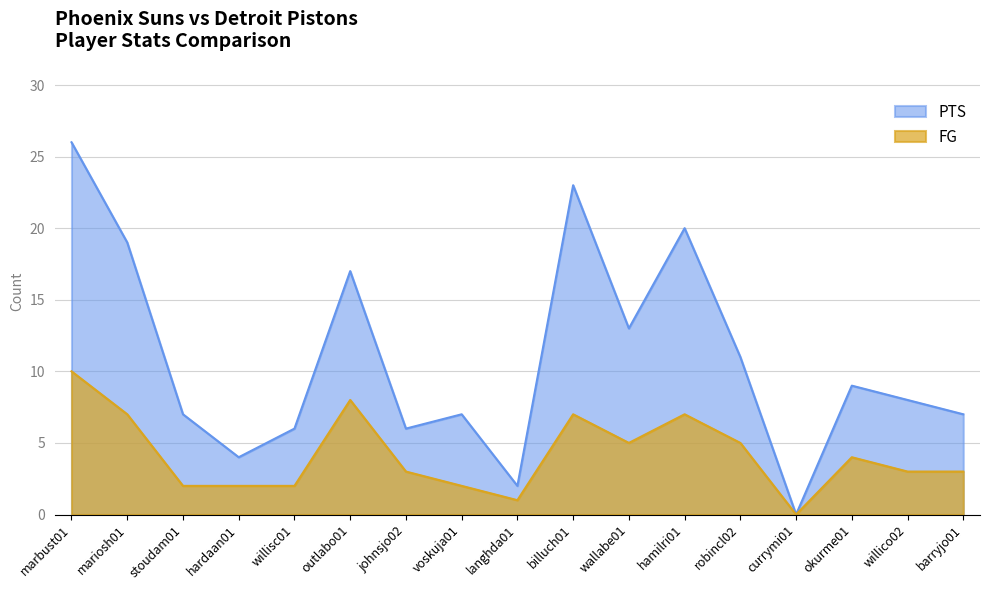

True or false: PTS has a value of 6 at hardaan01.

False